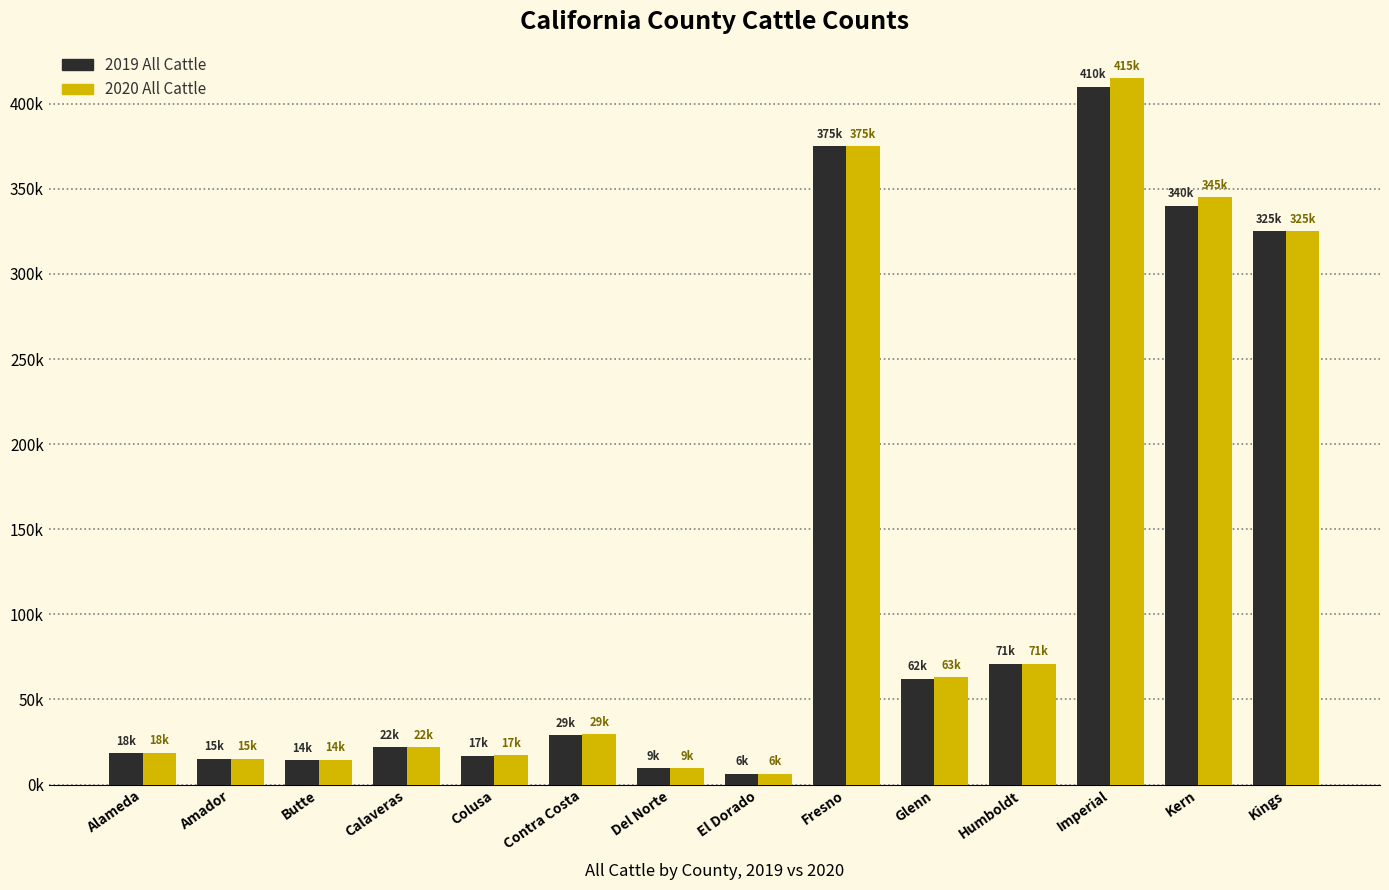

Are the bars horizontal?

No